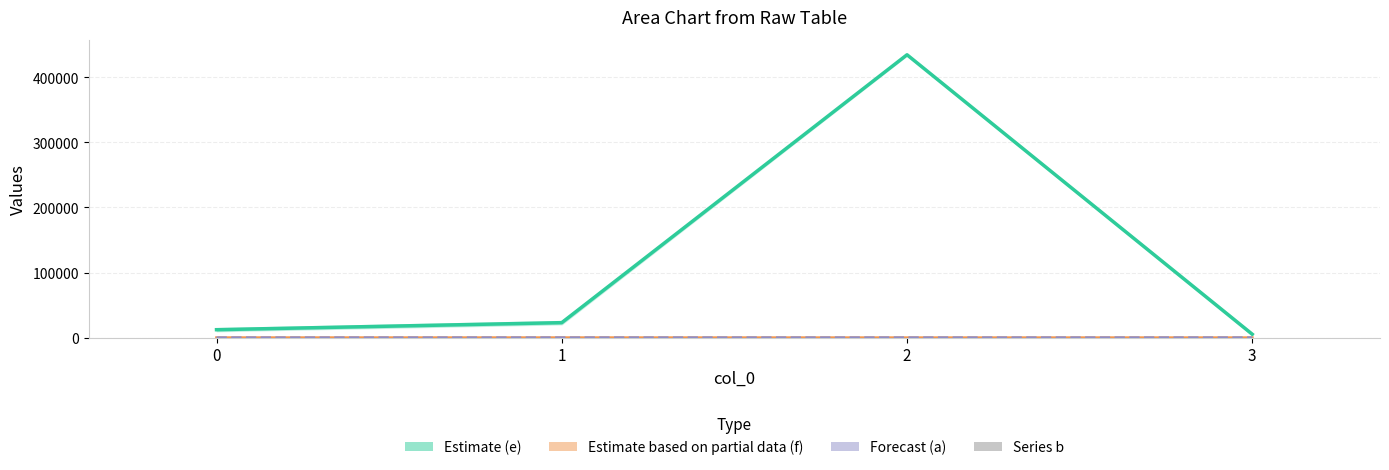

How many positive values are there?

3